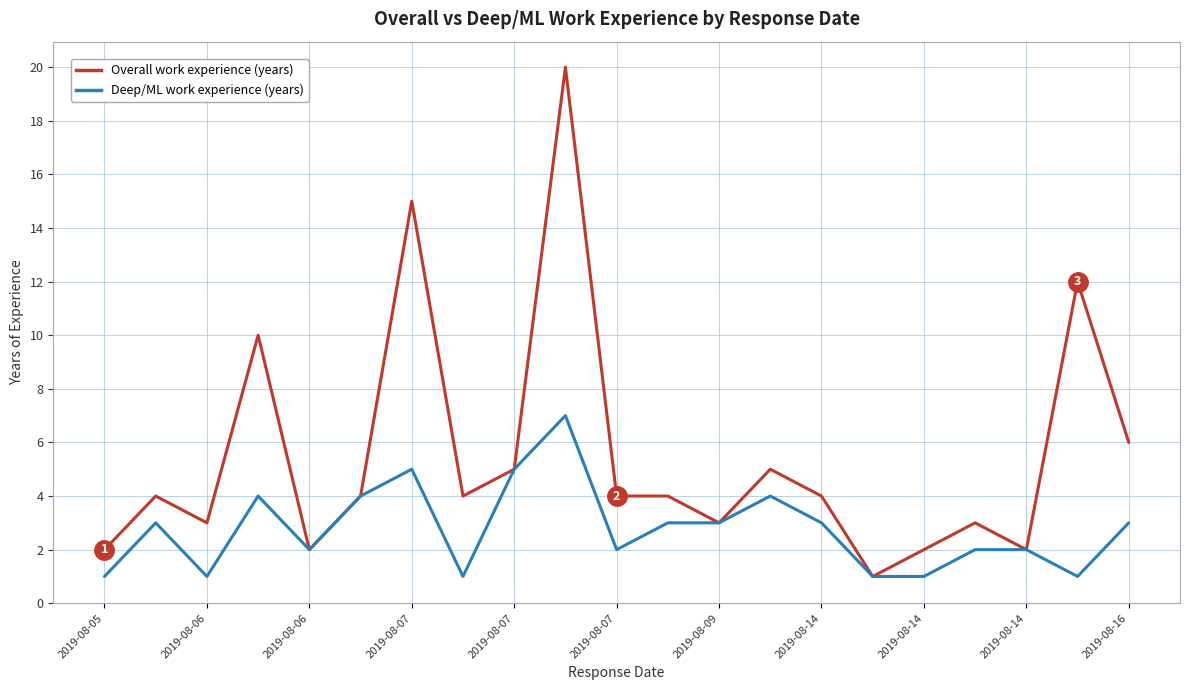

Which series has the largest total across all categories?

Overall work experience (years)